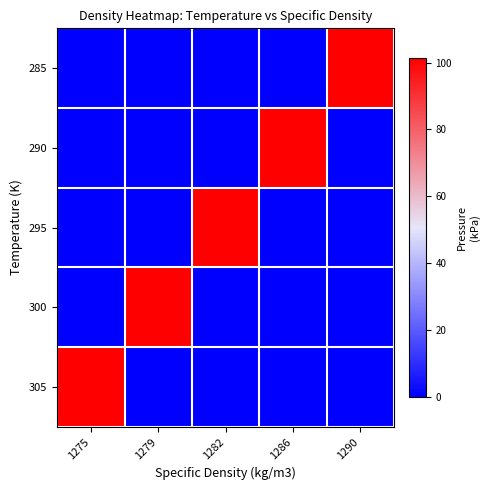

Which category has the lowest value across all series?

1275